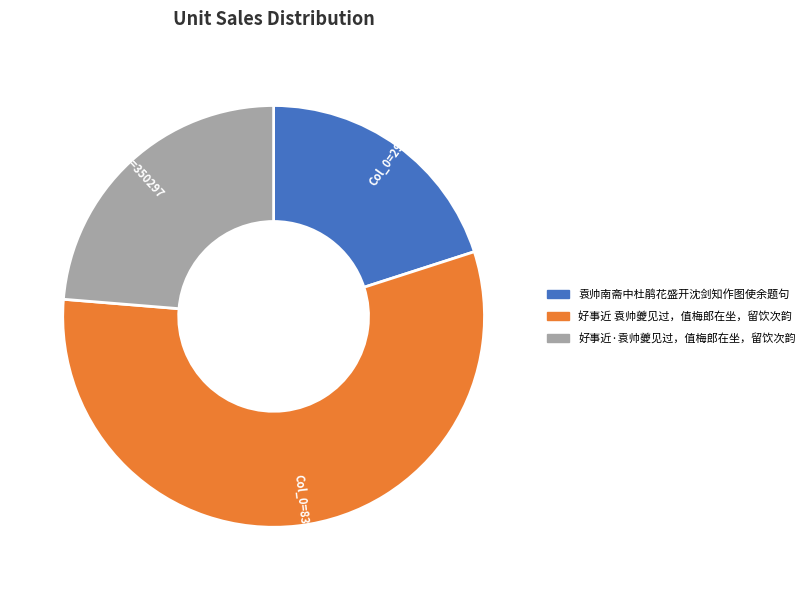

Do Col_0=350297 and Col_0=831329 together represent more than half of the pie?

Yes